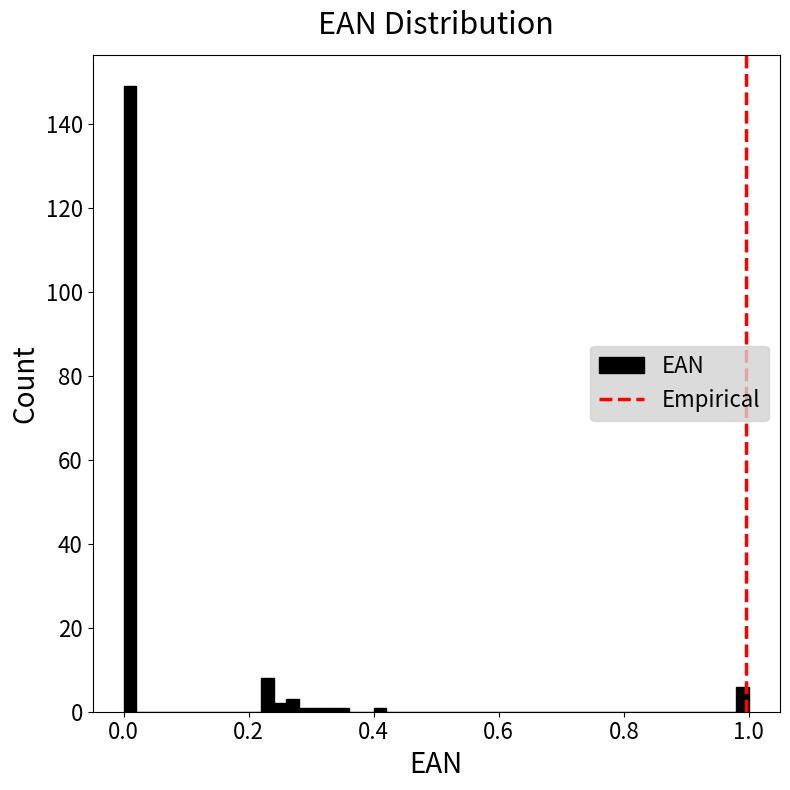

Read against the x-axis, roughly where is the centre of the tallest bar?

0.02